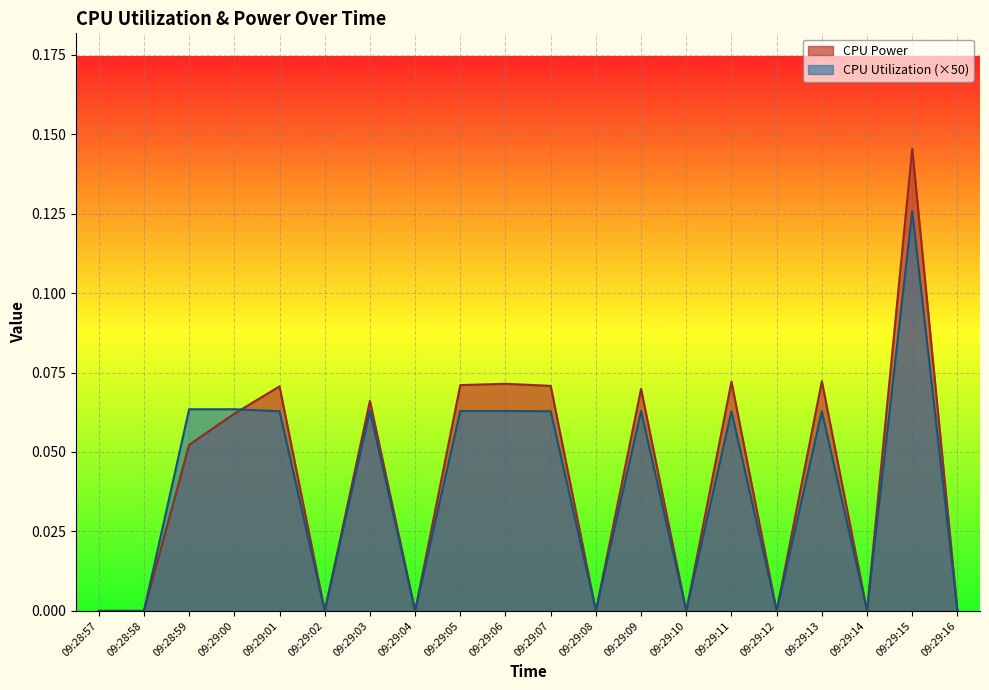

Which series has the widest spread of values?

CPU Power